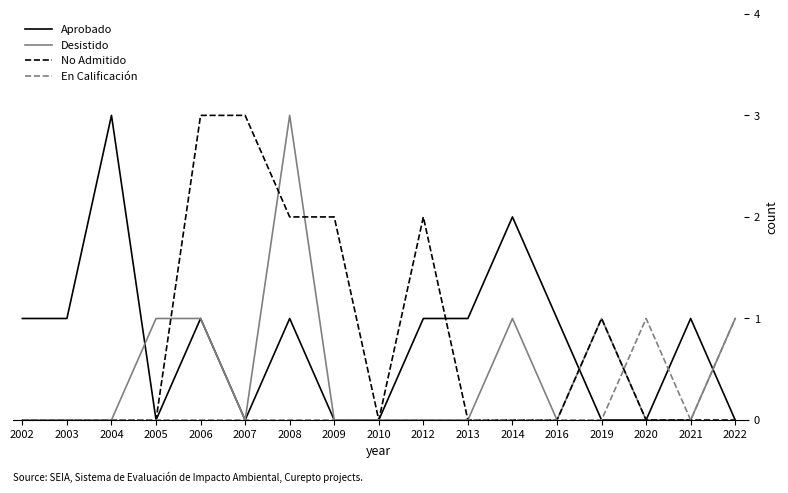

What is the greatest value displayed?

3